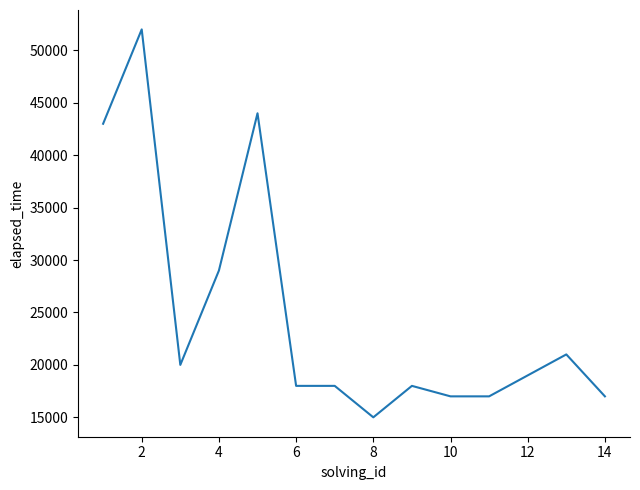

What is the minimum value shown in the chart?

15000